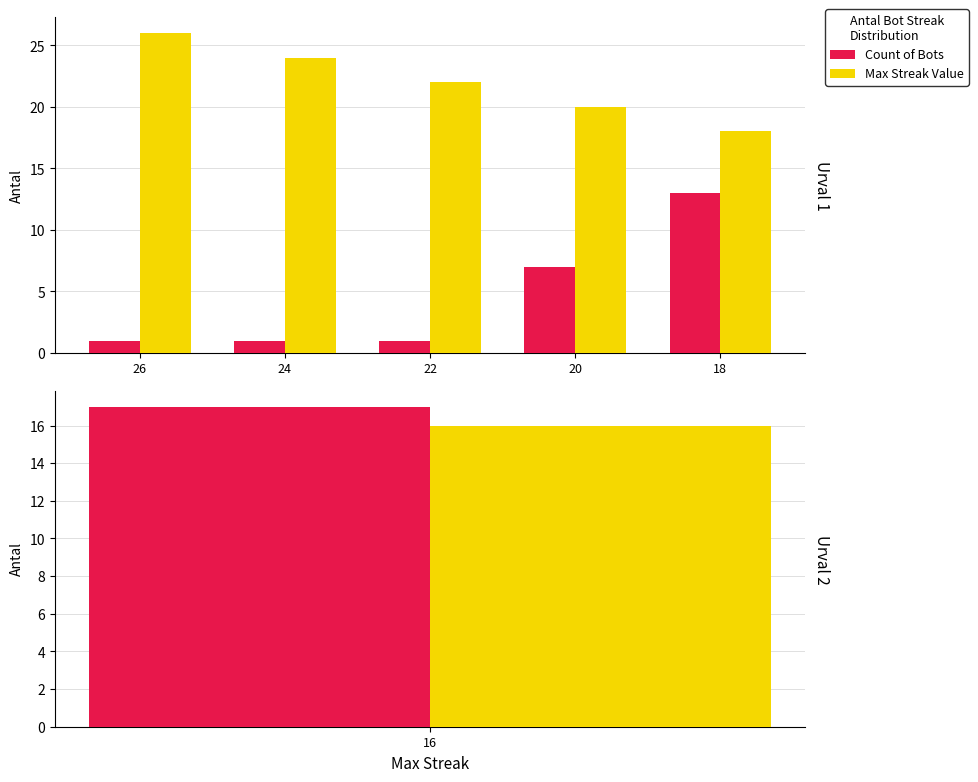

What is the difference between the highest and lowest values at 20?

13